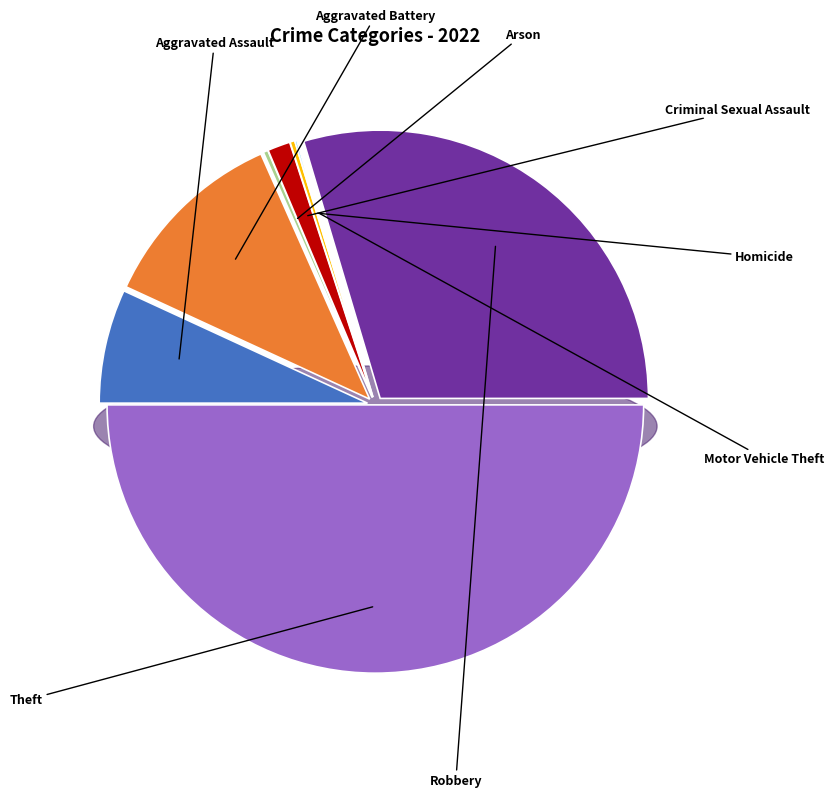

To the nearest percent, what is the difference between the largest and smallest slice percentages?

50%